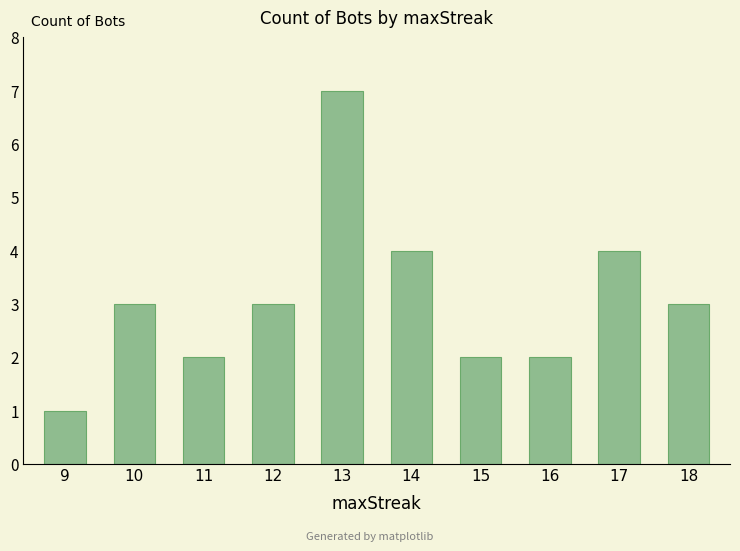

How many bars are there in total?

10